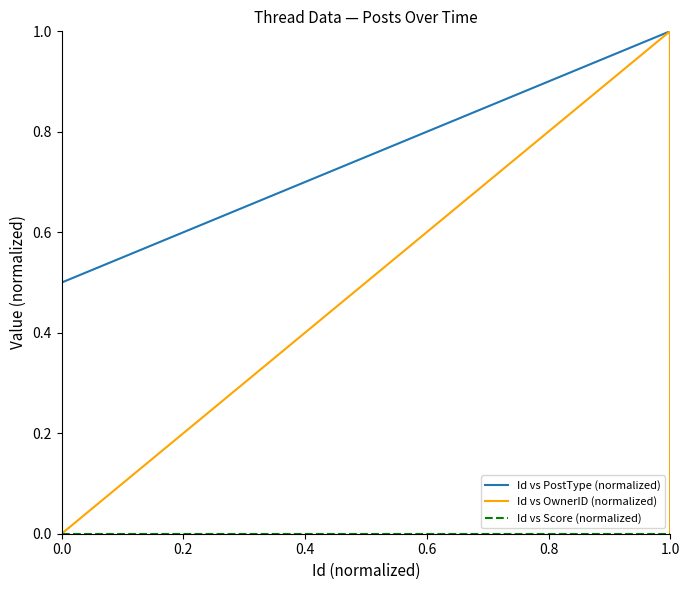

What is the highest value of the Id vs PostType (normalized) series?

1.0